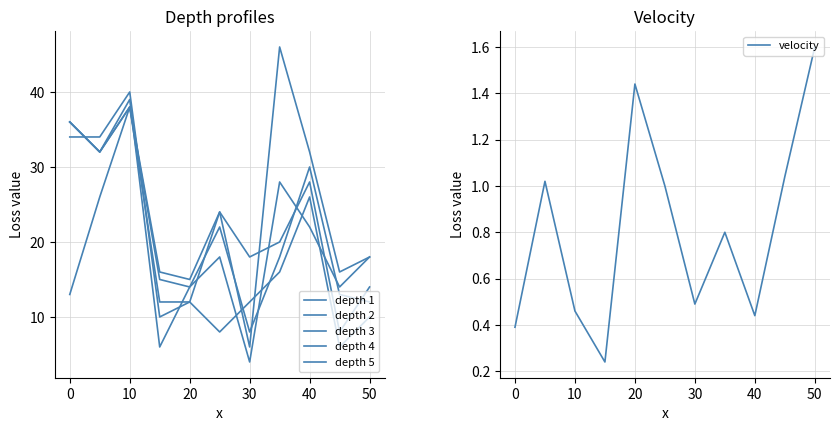

How many values in the depth 1 series are below 12?

3